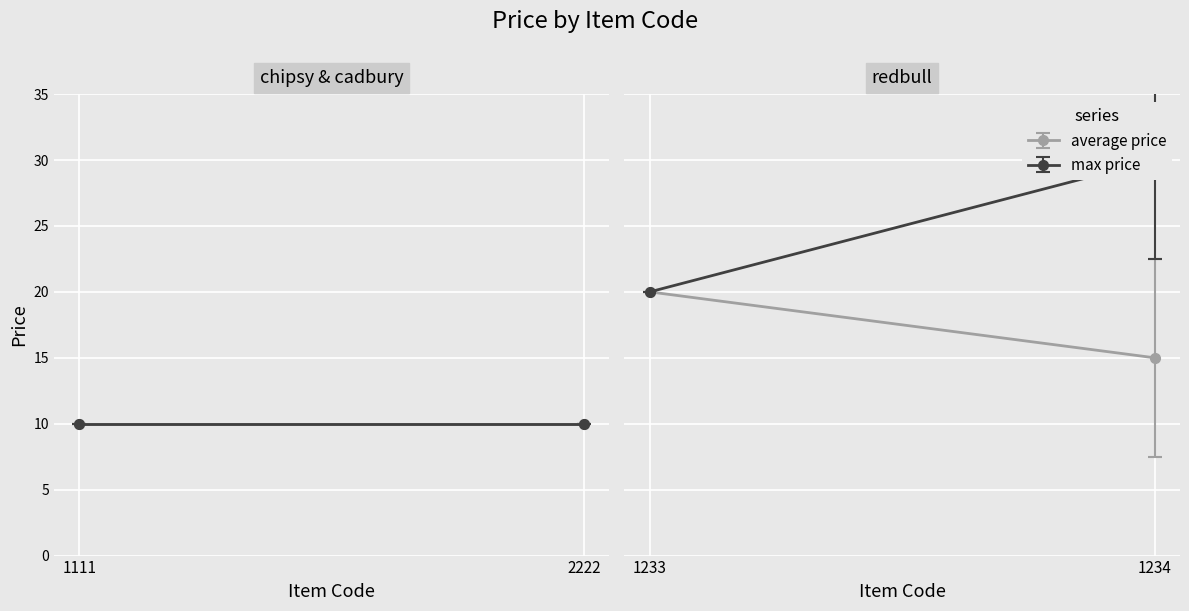

True or false: max price and average price cross at least once.

False